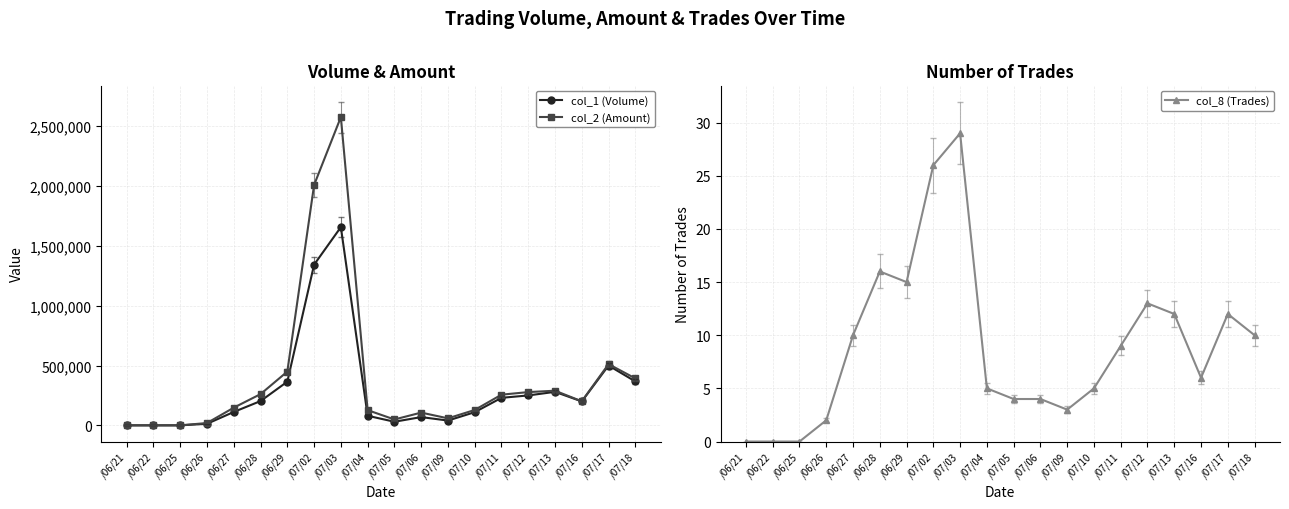

Which category has the highest value in the col_2 (Amount) series?

/07/03